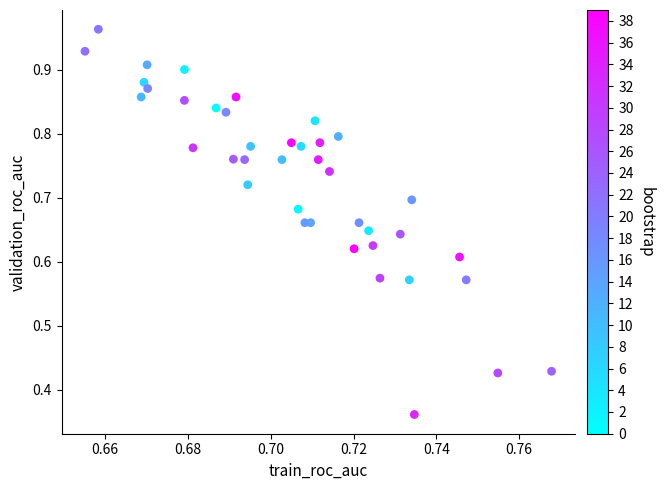

How many data points are displayed?

40